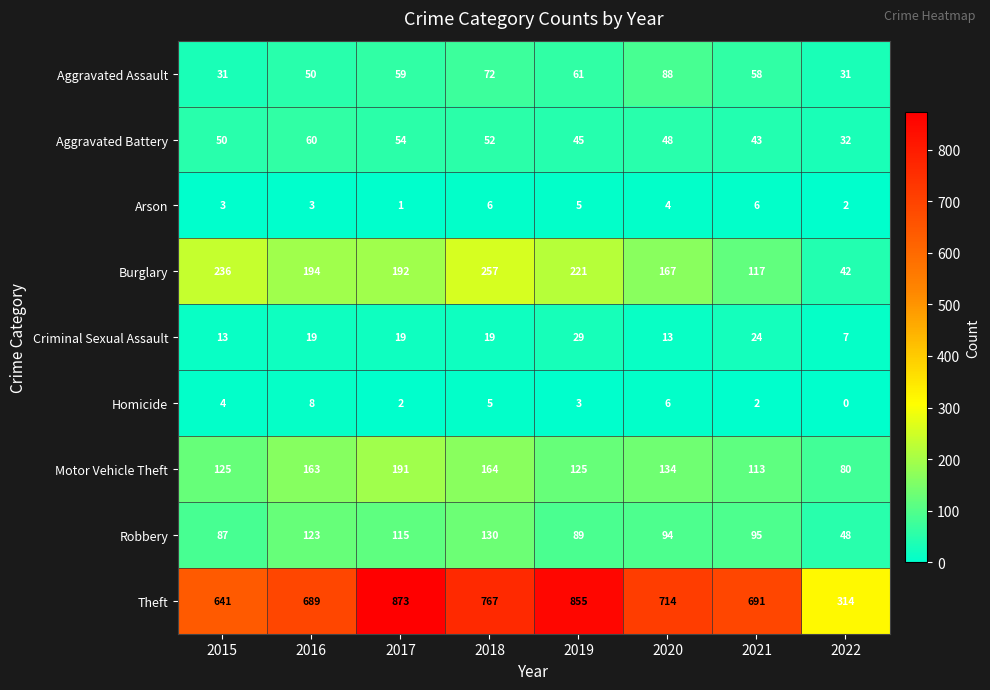

At which category is the sum across all series the highest?

2017